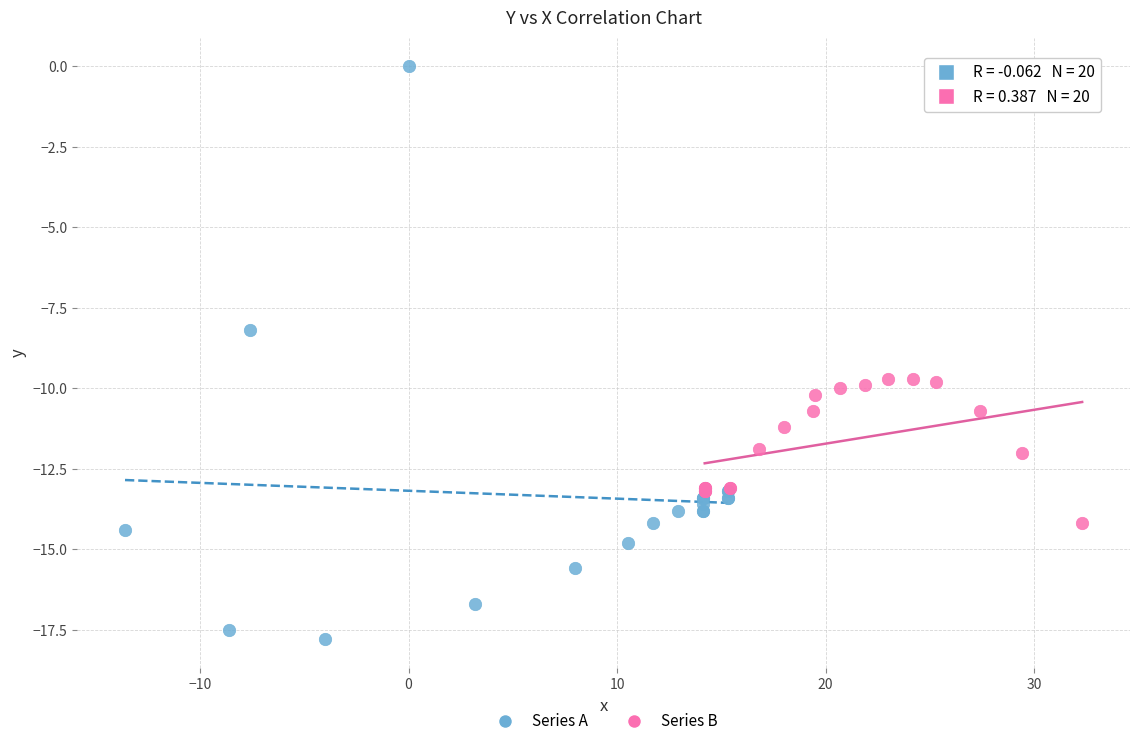

Which series has the widest spread of Y values?

Series A